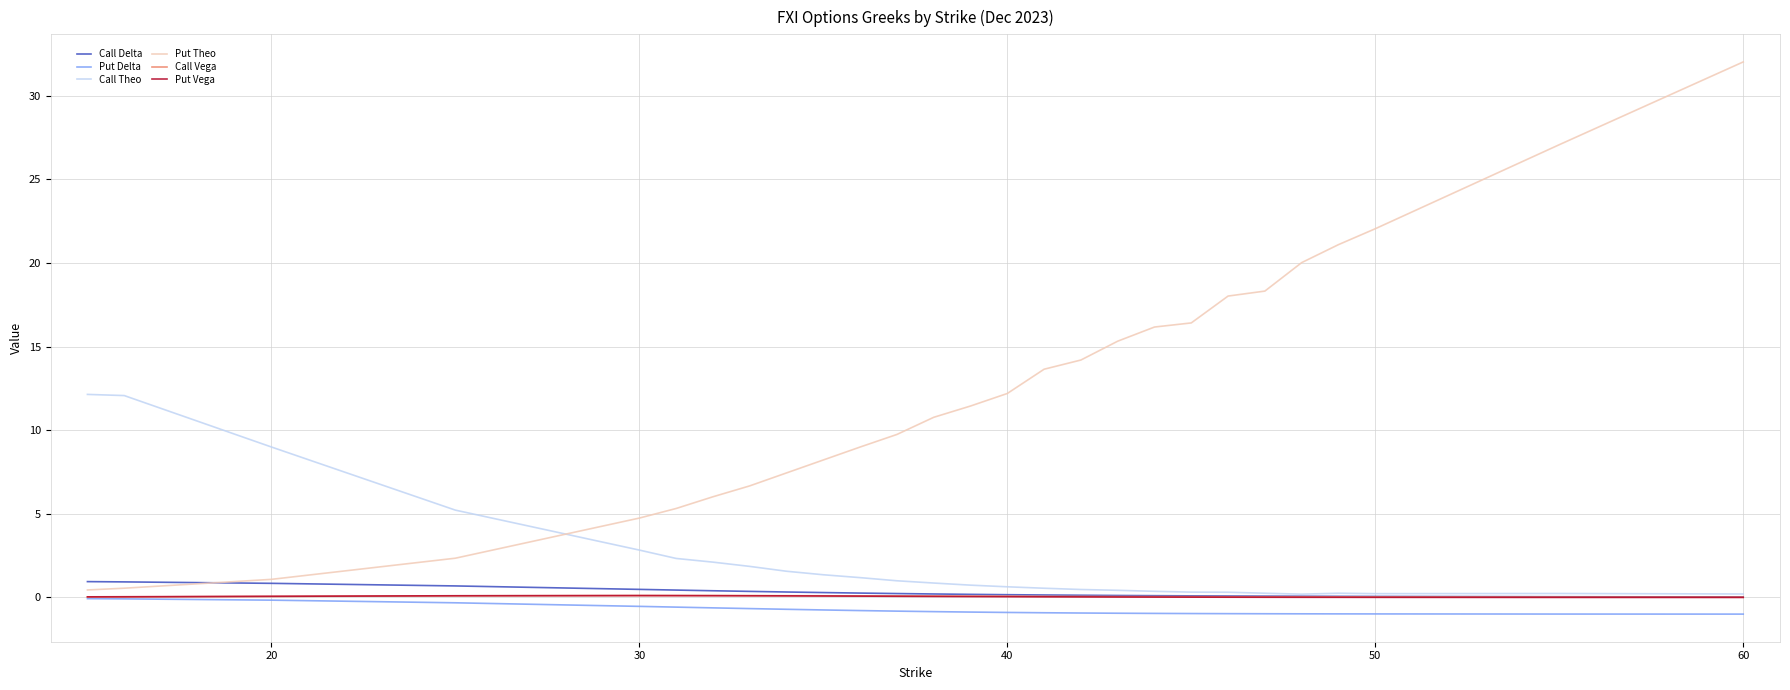

How many lines are shown in the chart?

6